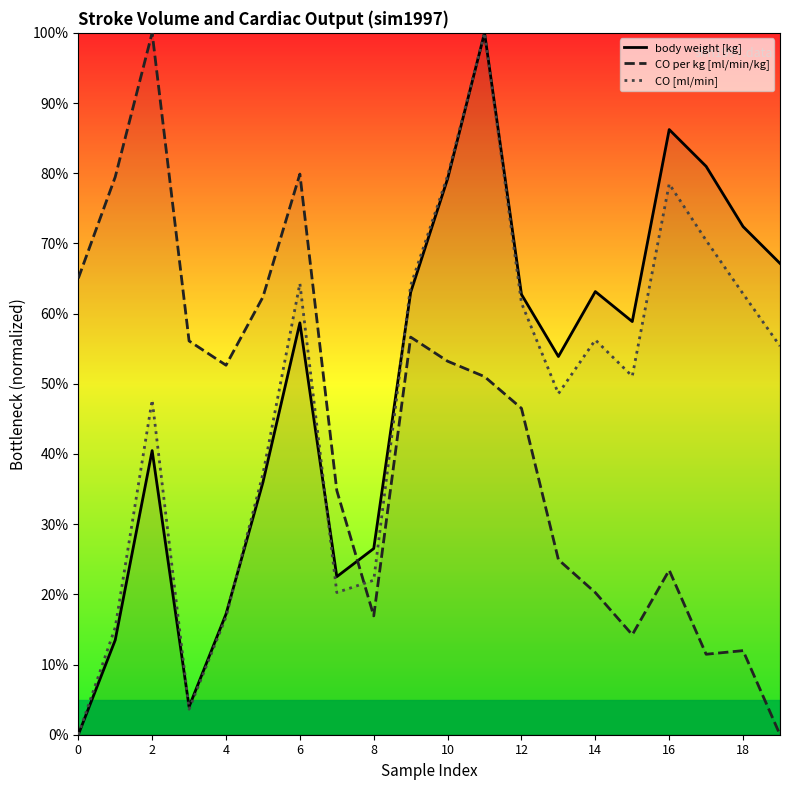

What is the maximum value for CO per kg [ml/min/kg]?

100.0